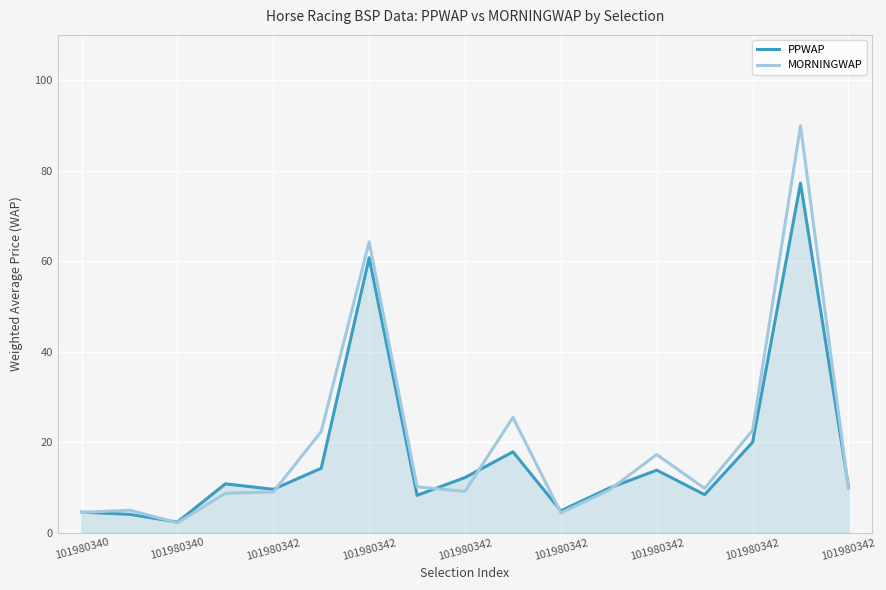

What is the minimum value for PPWAP?

2.3